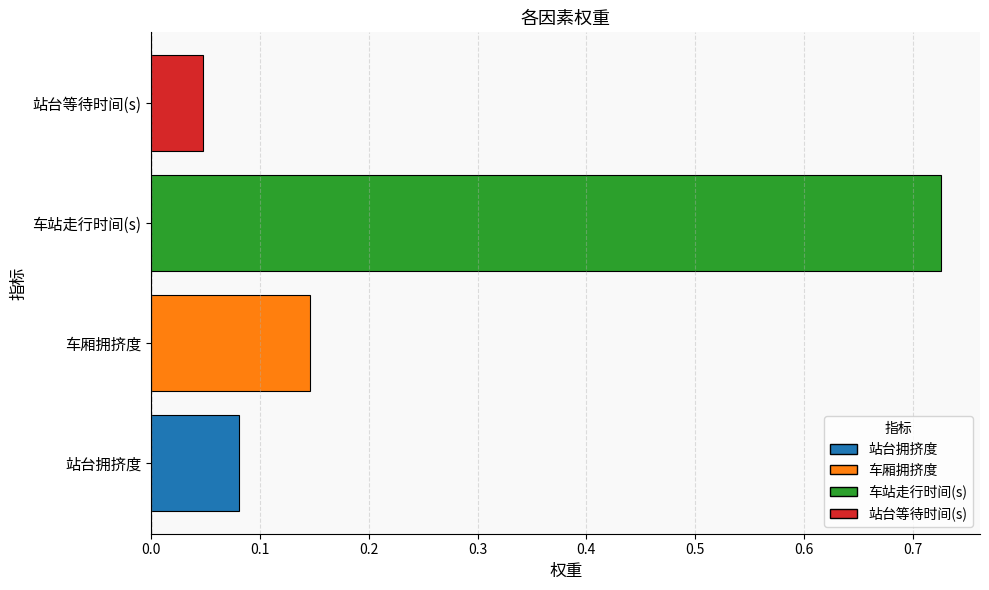

What is the sum of all values?

1.0